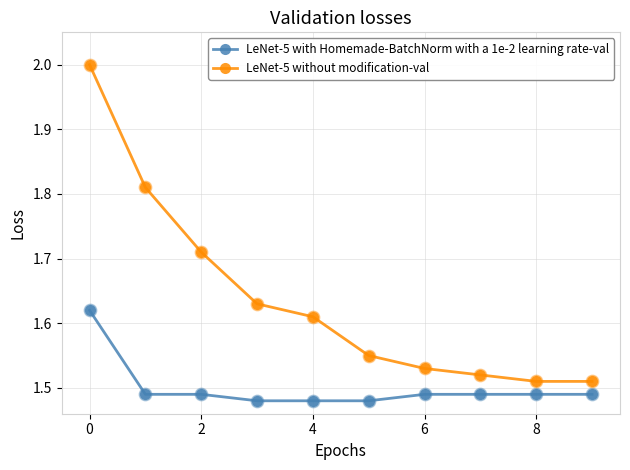

Which series has the largest total across all categories?

LeNet-5 without modification-val